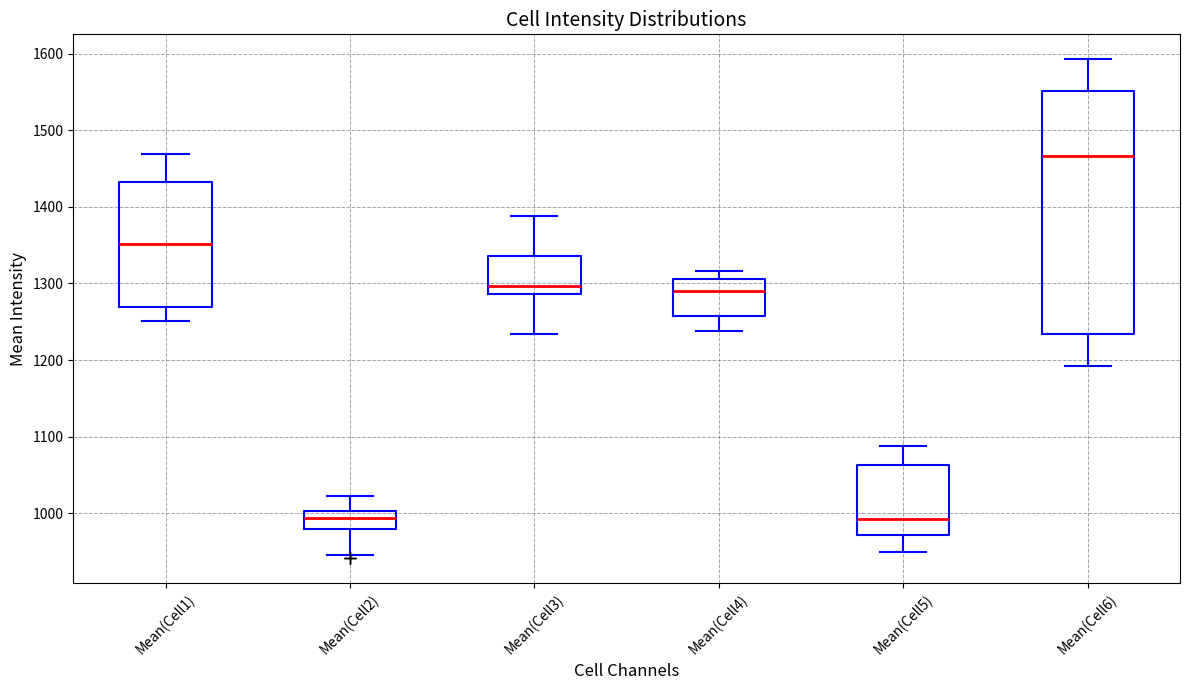

Which box's median line is the highest?

Mean(Cell6)